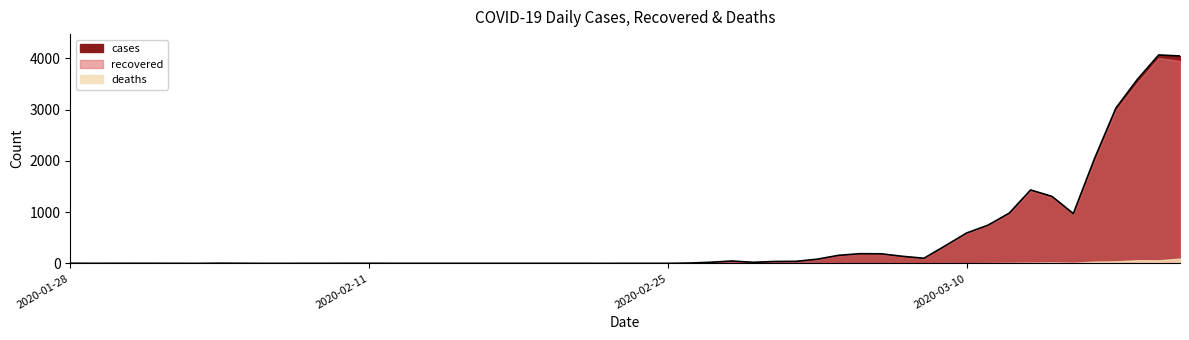

What is the maximum value shown in the chart?

4068